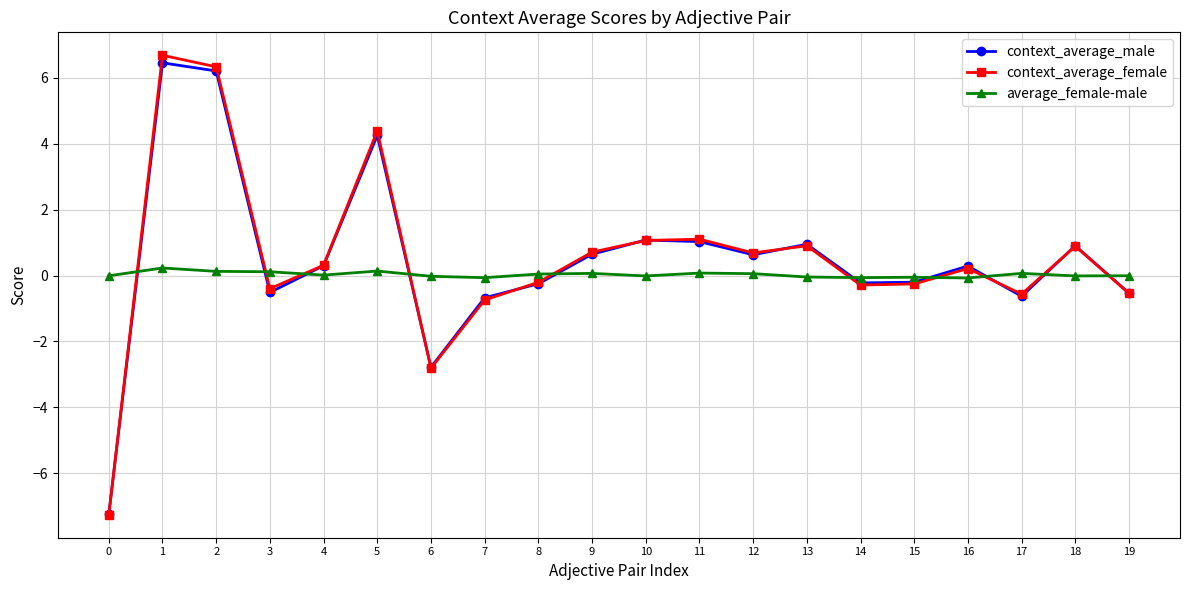

Between 6 and 18, which series saw the biggest shift?

context_average_female